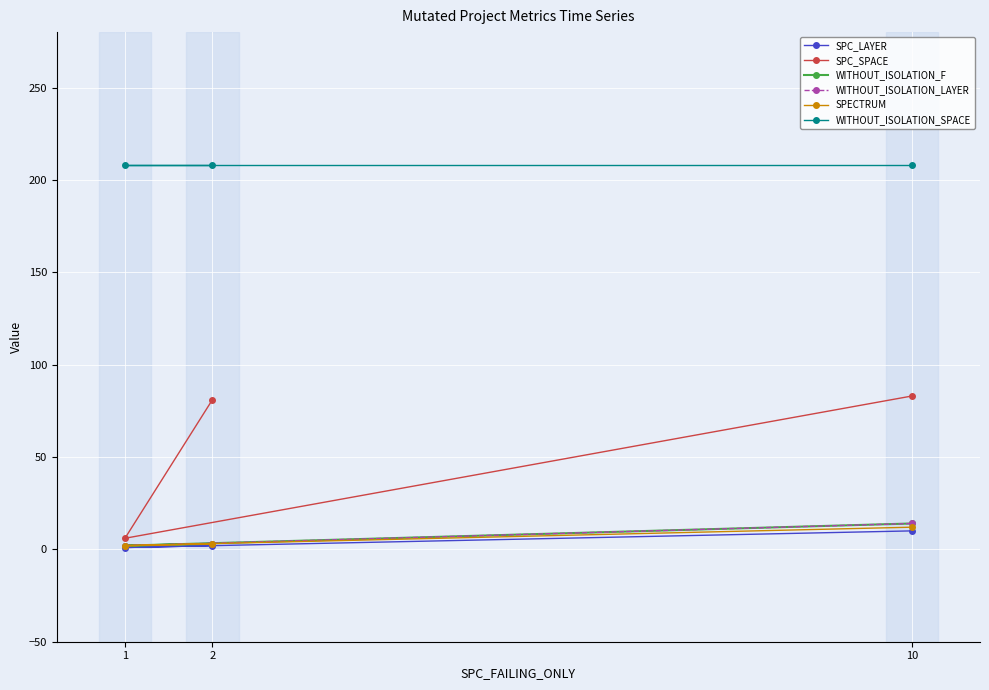

How many values in the SPC_SPACE series exceed 81?

1